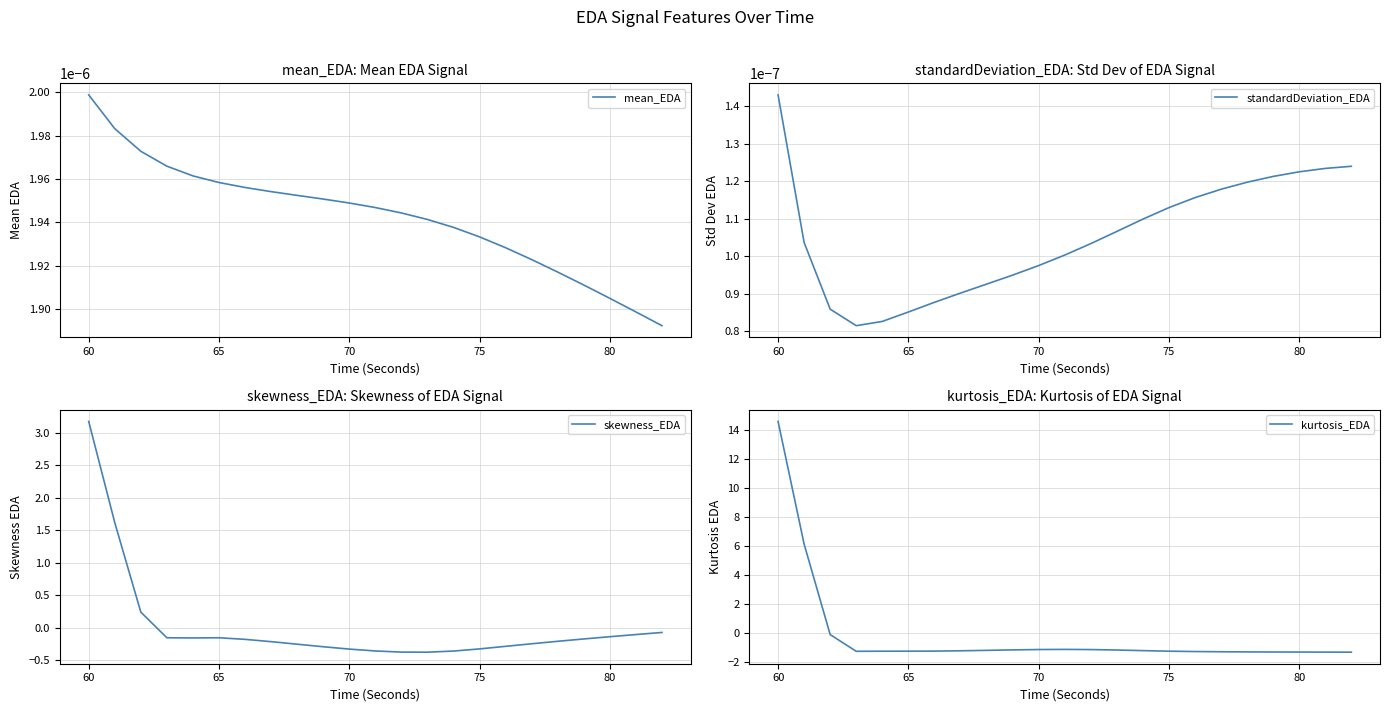

How many data points does each series have?

23